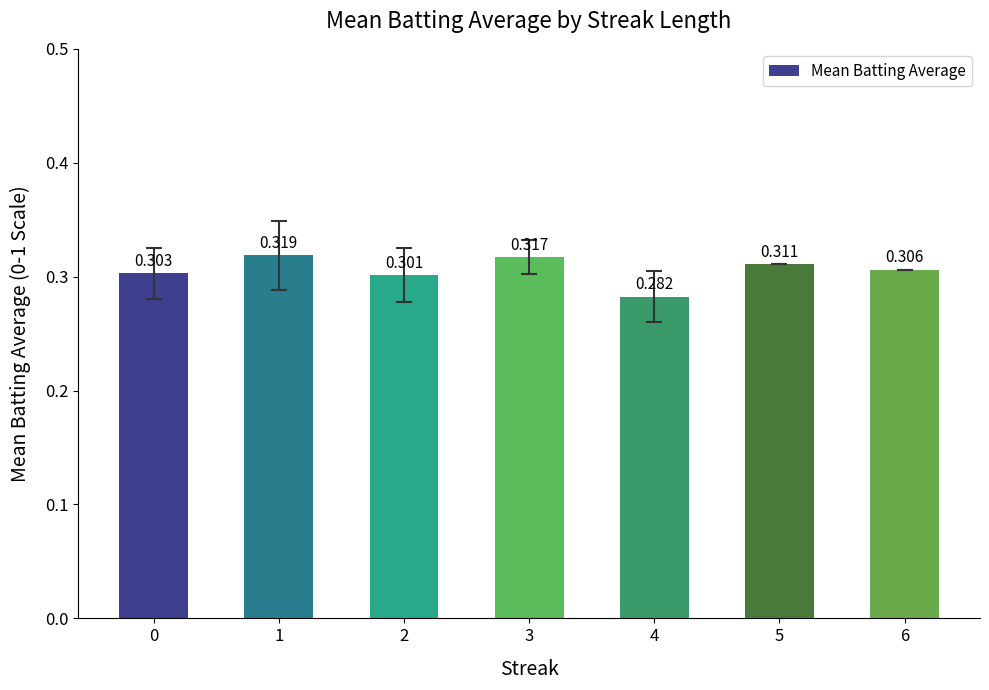

The chart shows a value of 0.5 at 2. True or false?

False